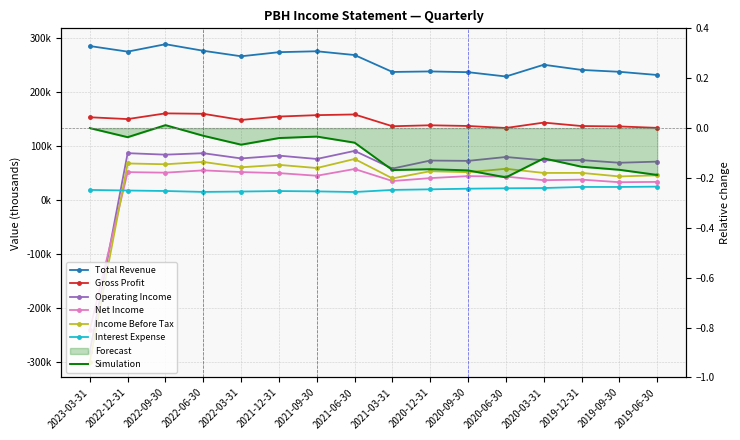

Which label corresponds to the smallest value in the chart?

2023-03-31